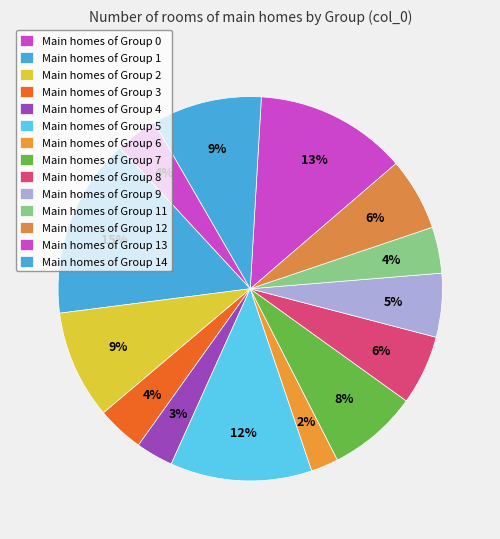

Which category has the smallest portion of the pie?

col_6 = 1